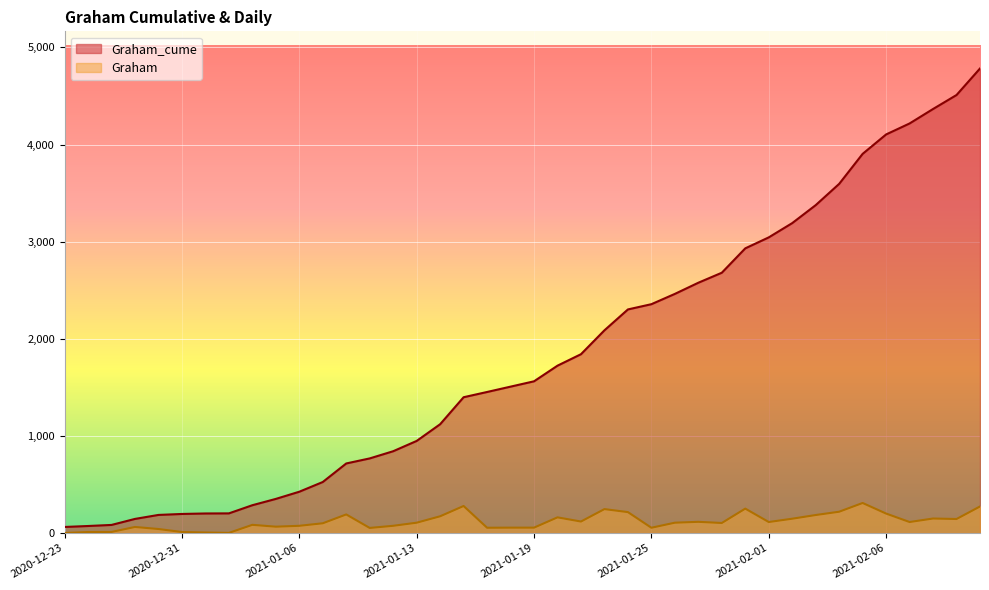

At which category does Graham reach its first local peak?

2020-12-29